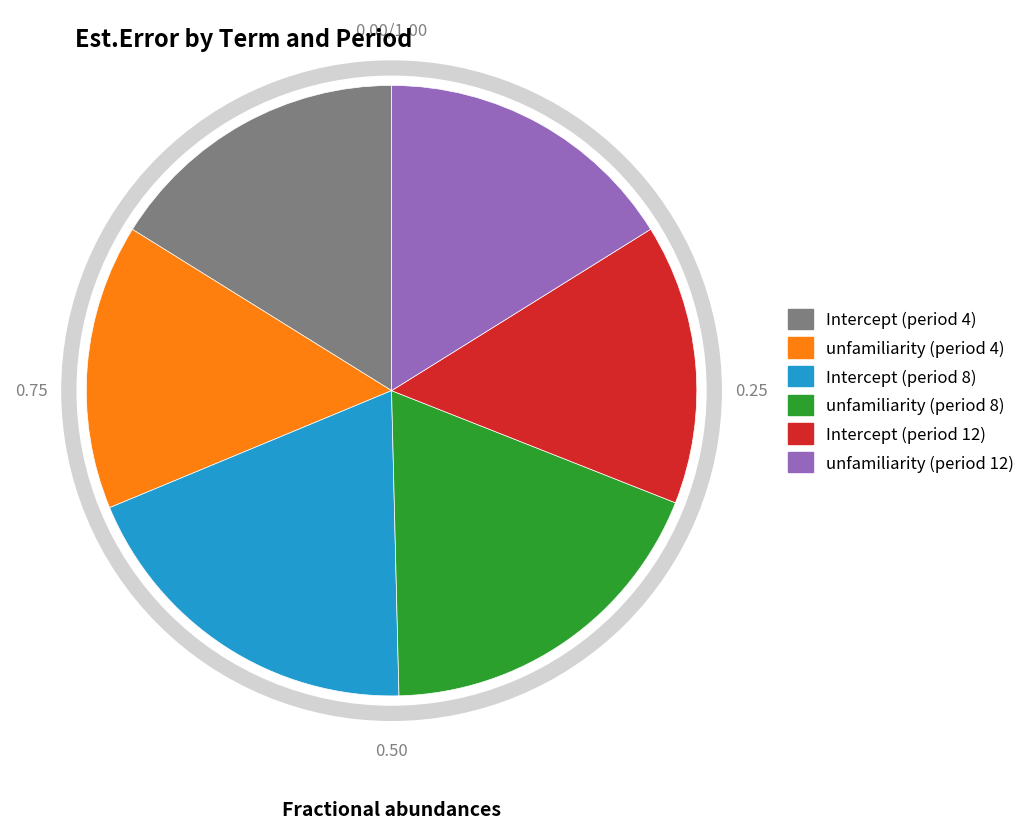

Is Intercept (period 8) the majority of the pie?

No